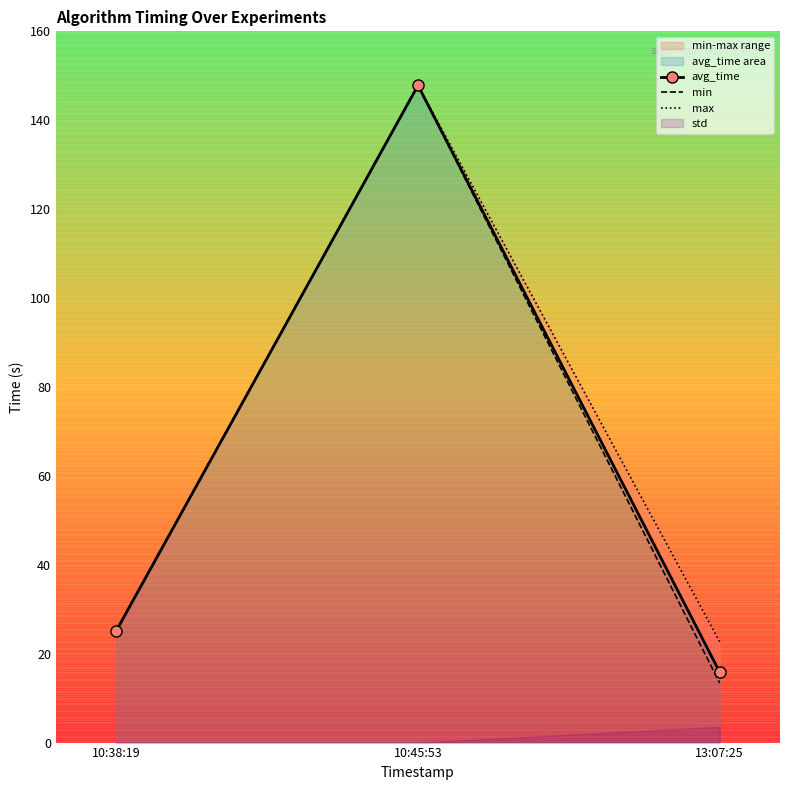

How many lines are shown in the chart?

3